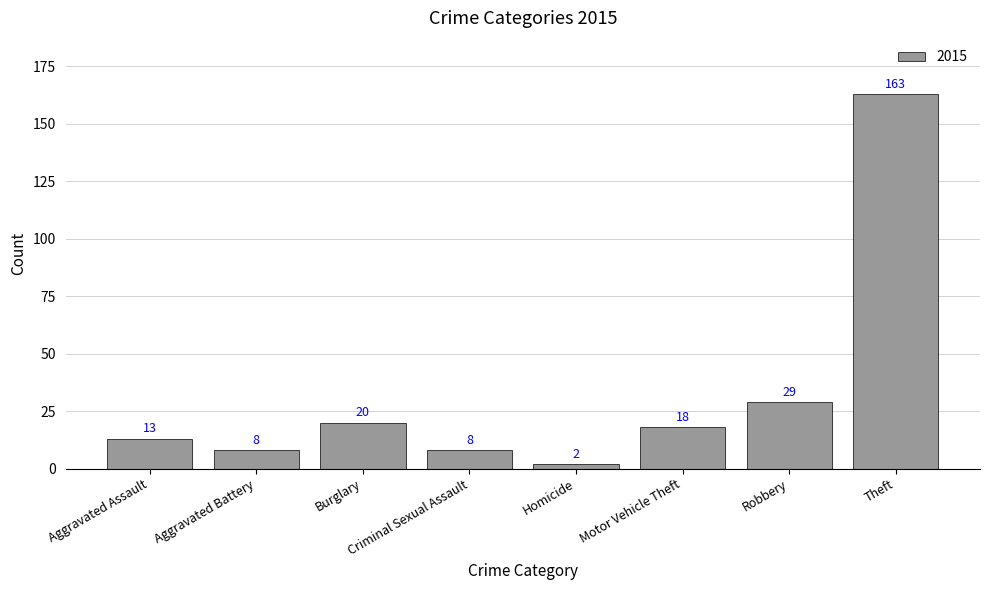

How many data points does each series have?

8